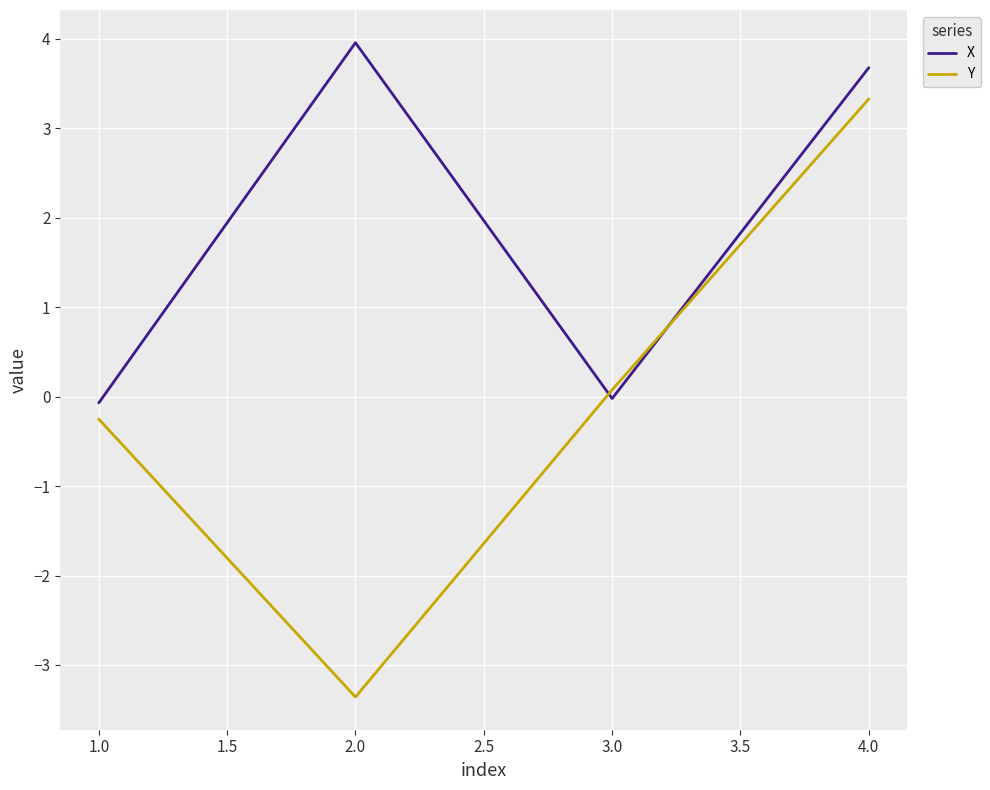

Between 1.0 and 4.0, which series saw the biggest shift?

X